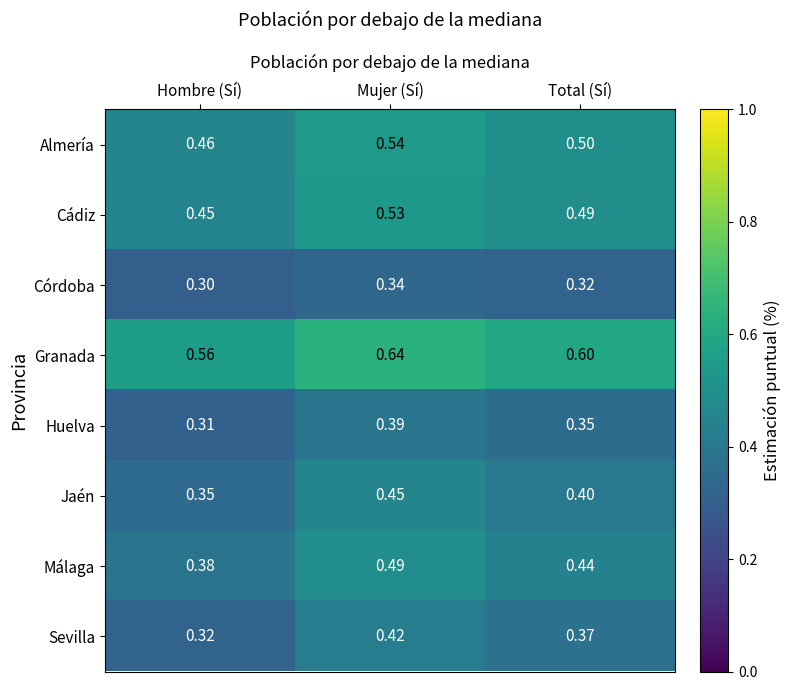

At which label is Sevilla closest to 0?

Hombre (Sí)